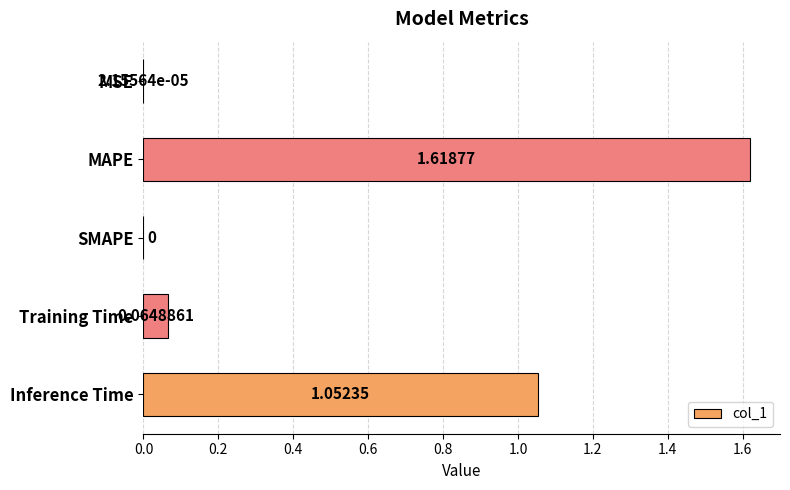

Between MSE and Training Time, which is larger?

Training Time